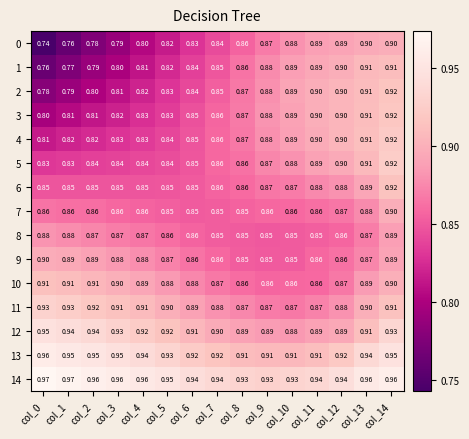

Is the value of 5 at col_12 greater than the value of 0 at col_5?

Yes